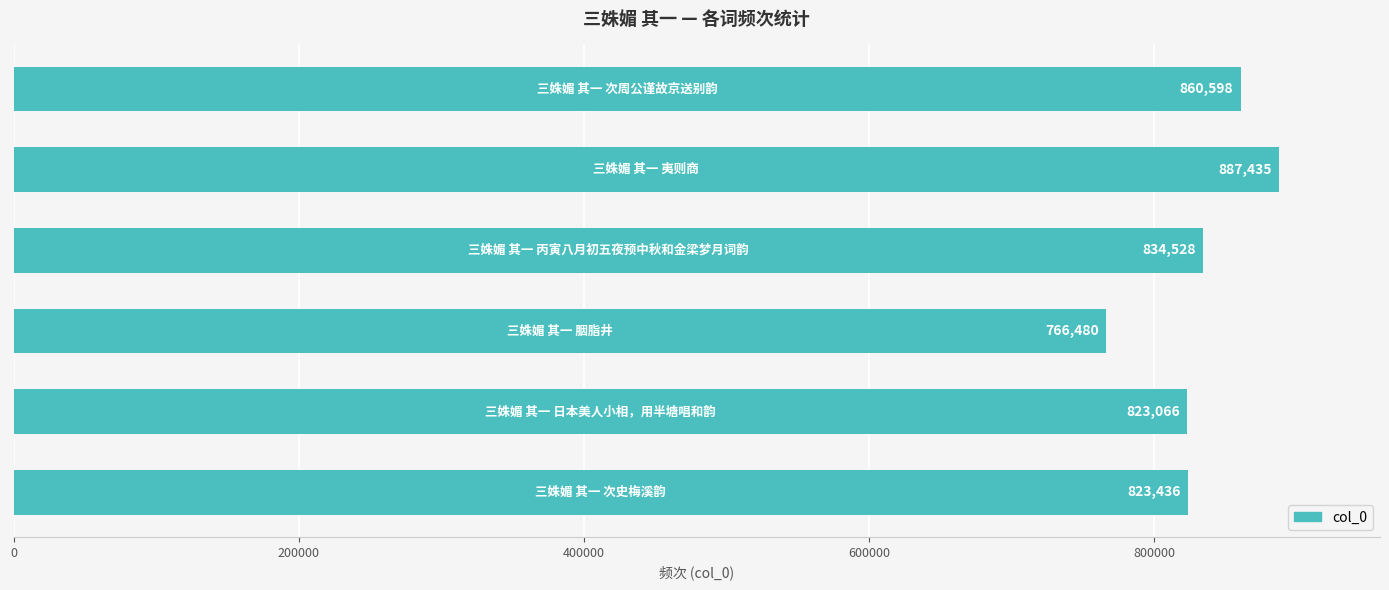

What is the sum of all values?

4995543